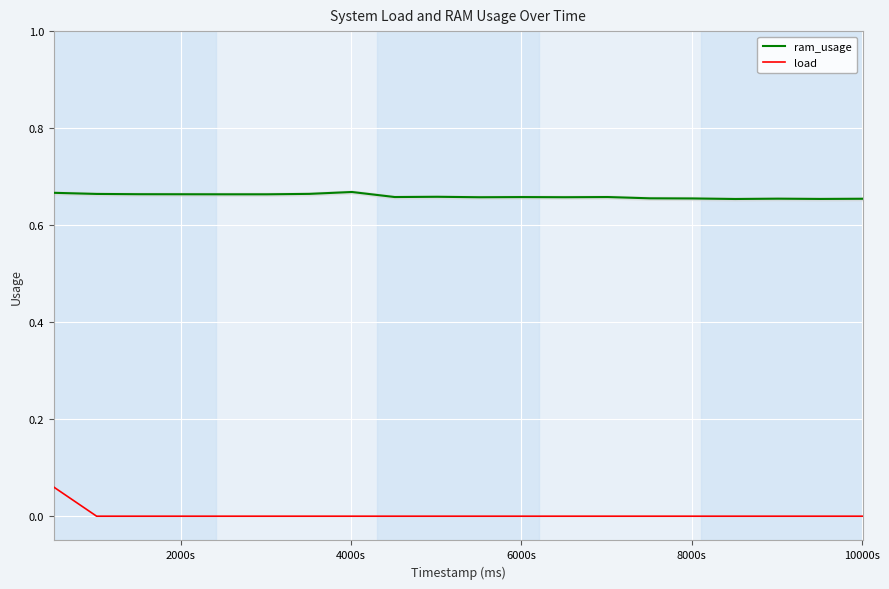

True or false: load and ram_usage cross at least once.

False